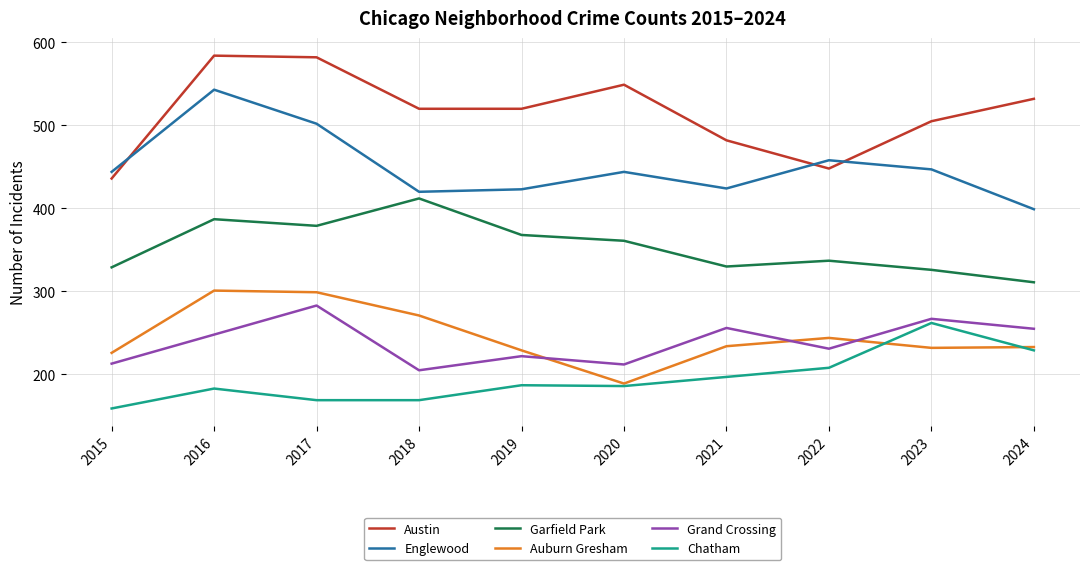

What is the spread (max minus min) of values at 2017?

413